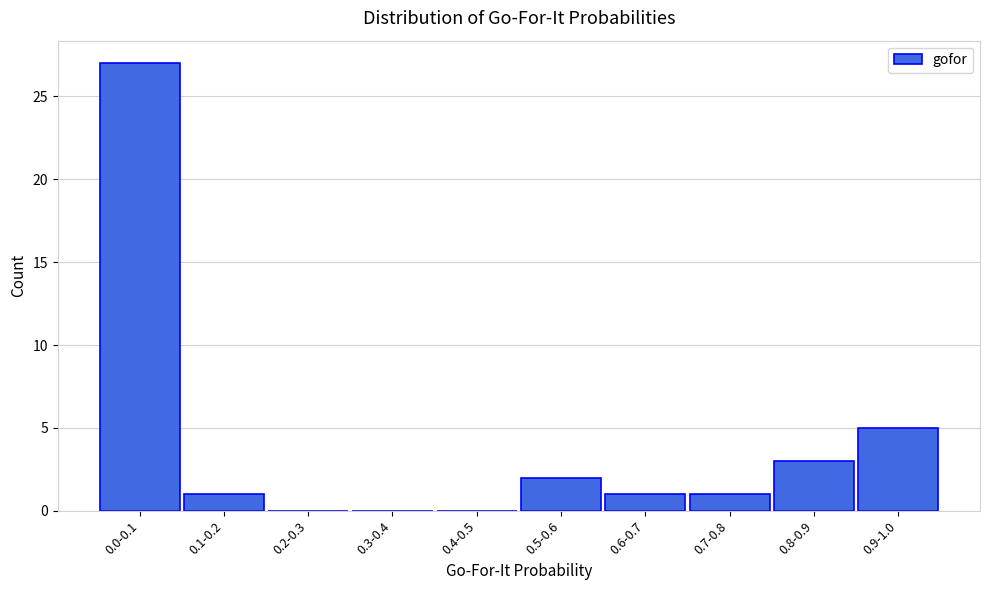

Reading right to left, transcribe all the data shown in this chart.

0.9-1.0=5	0.8-0.9=3	0.7-0.8=1	0.6-0.7=1	0.5-0.6=2	0.4-0.5=0	0.3-0.4=0	0.2-0.3=0	0.1-0.2=1	0.0-0.1=27